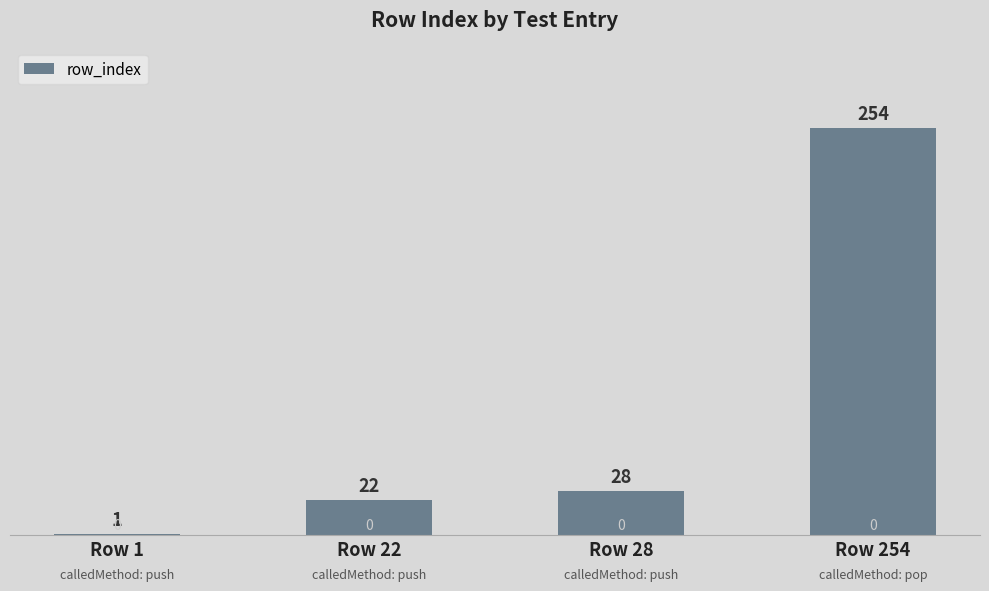

What is the value of the 2nd bar from the left?

22